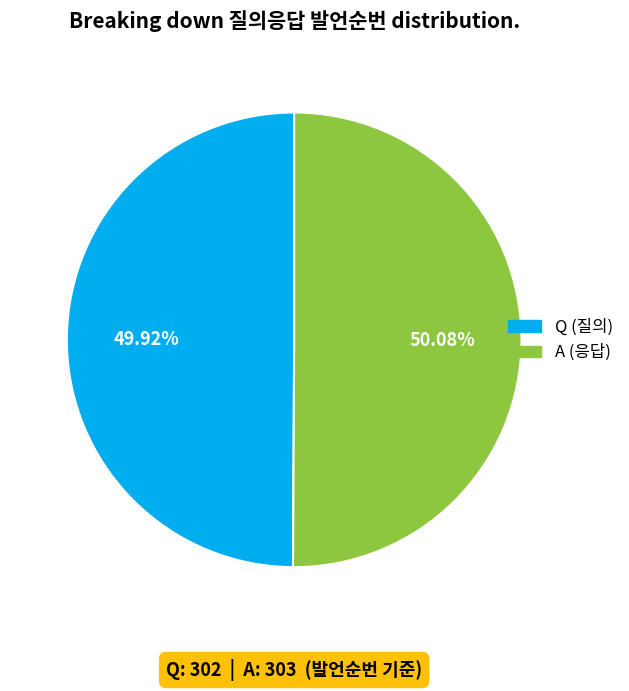

What portion of the pie excludes A?

49.9%